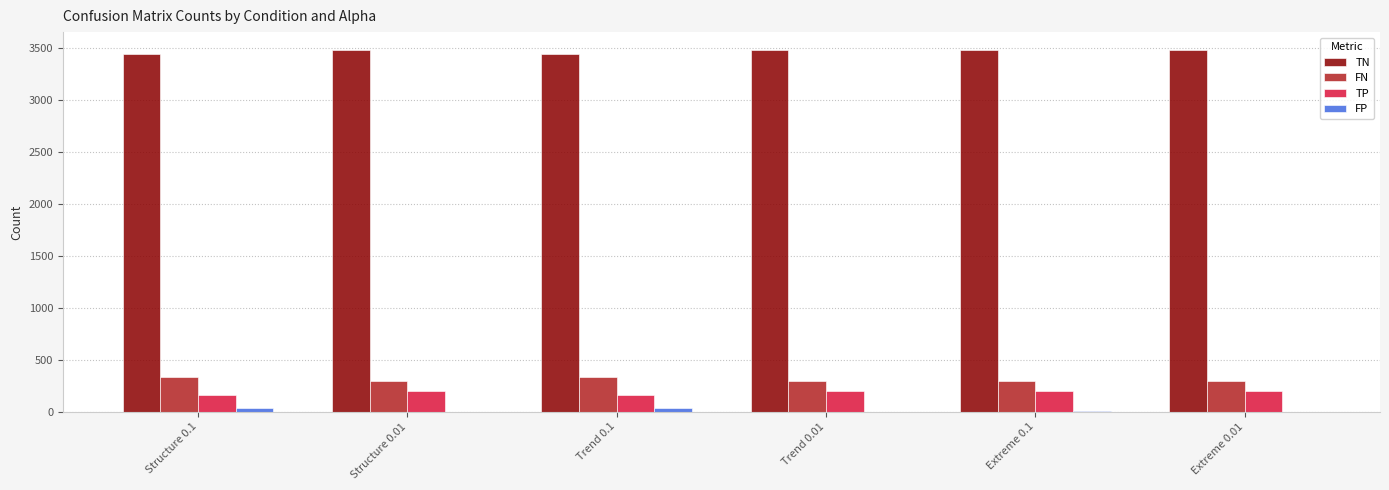

What is the highest value of the FN series?

331